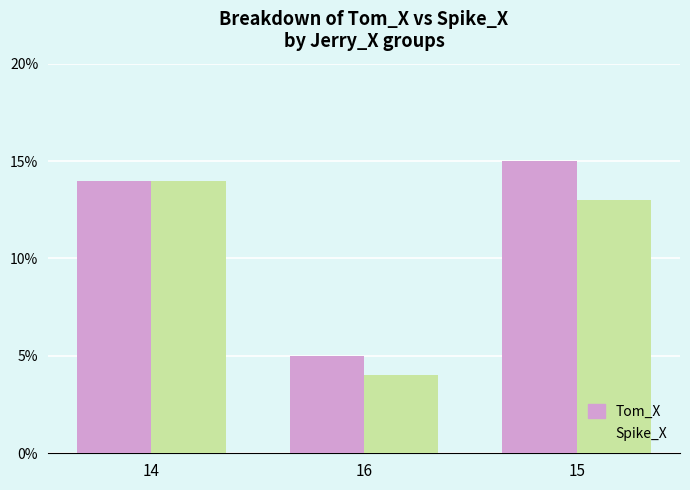

Is the value of Spike_X at 14 greater than the value of Tom_X at 16?

Yes